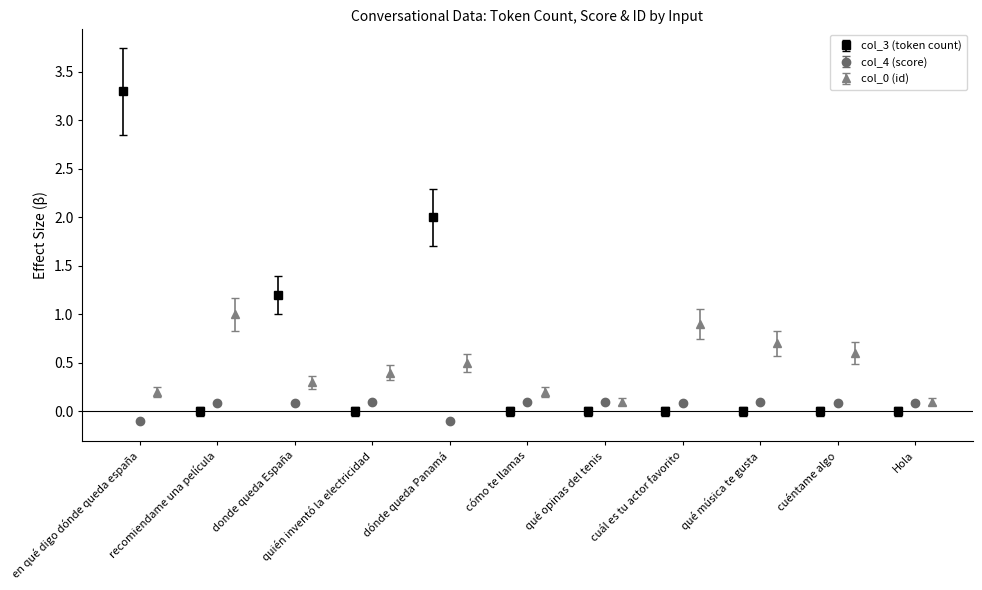

True or false: col_0 (id) has more than 2 points higher than both neighbors.

True